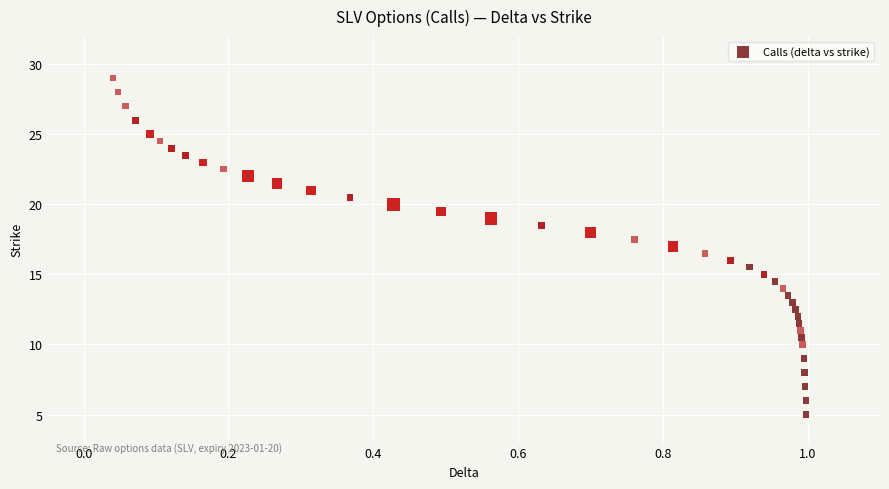

What is the range of X values (max minus min)?

1.0